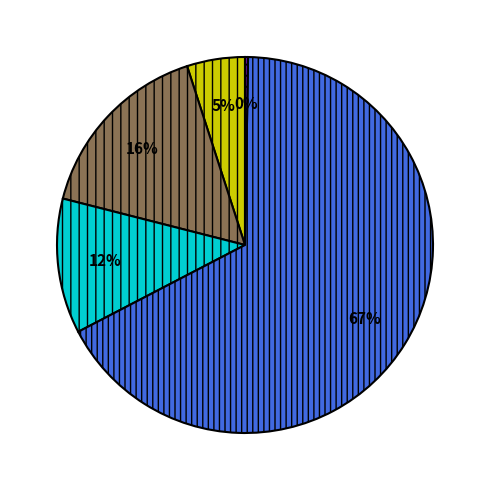

Is there a majority slice in this chart?

Yes